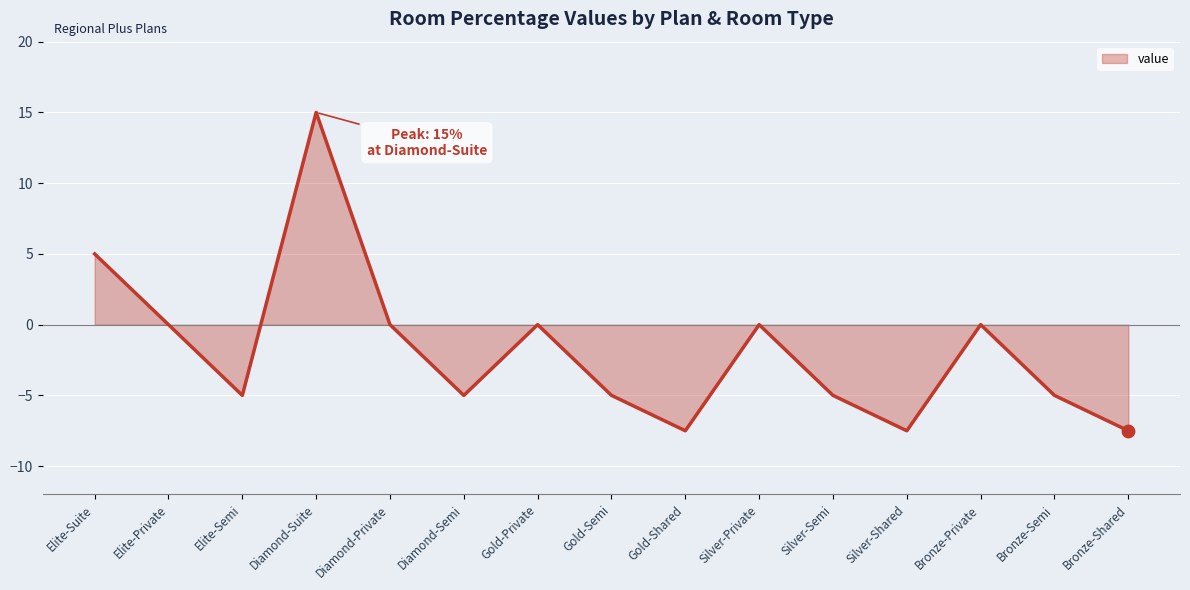

Between Diamond-Semi and Bronze-Shared, which is larger?

Diamond-Semi